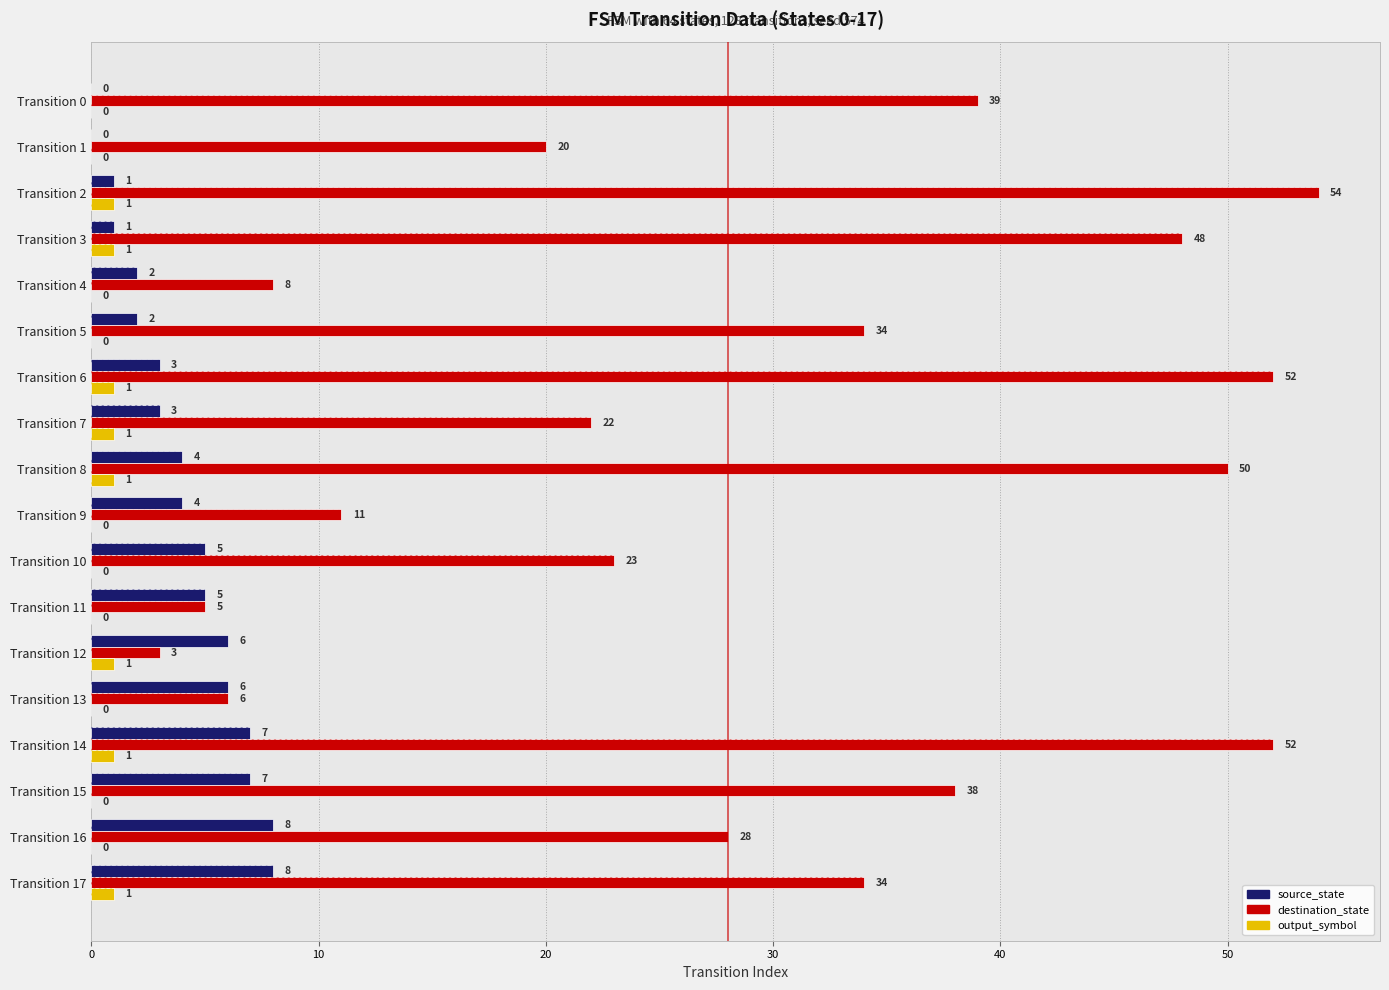

Are the bars grouped side by side (vs. stacked)?

Yes